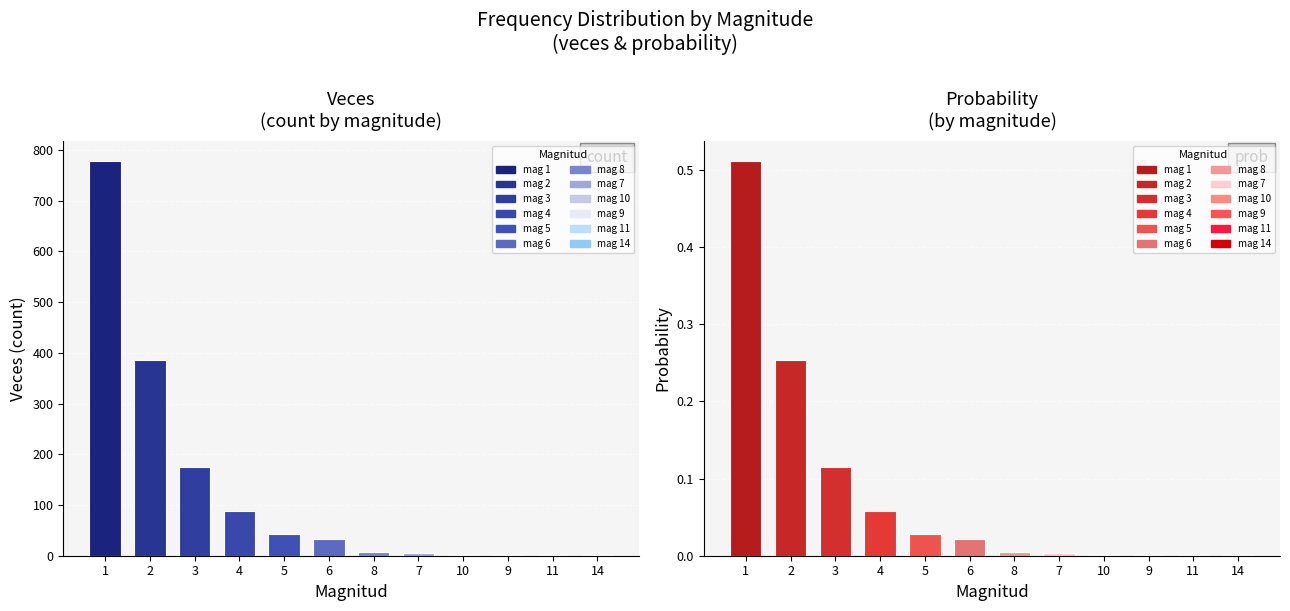

Where is proba nearest to the value 0?

11